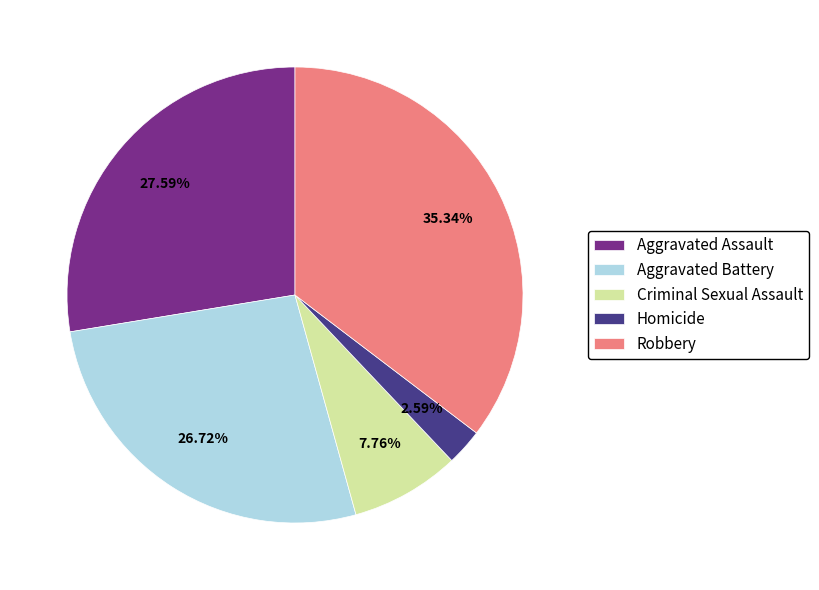

Does Aggravated Battery represent more than half of the total?

No